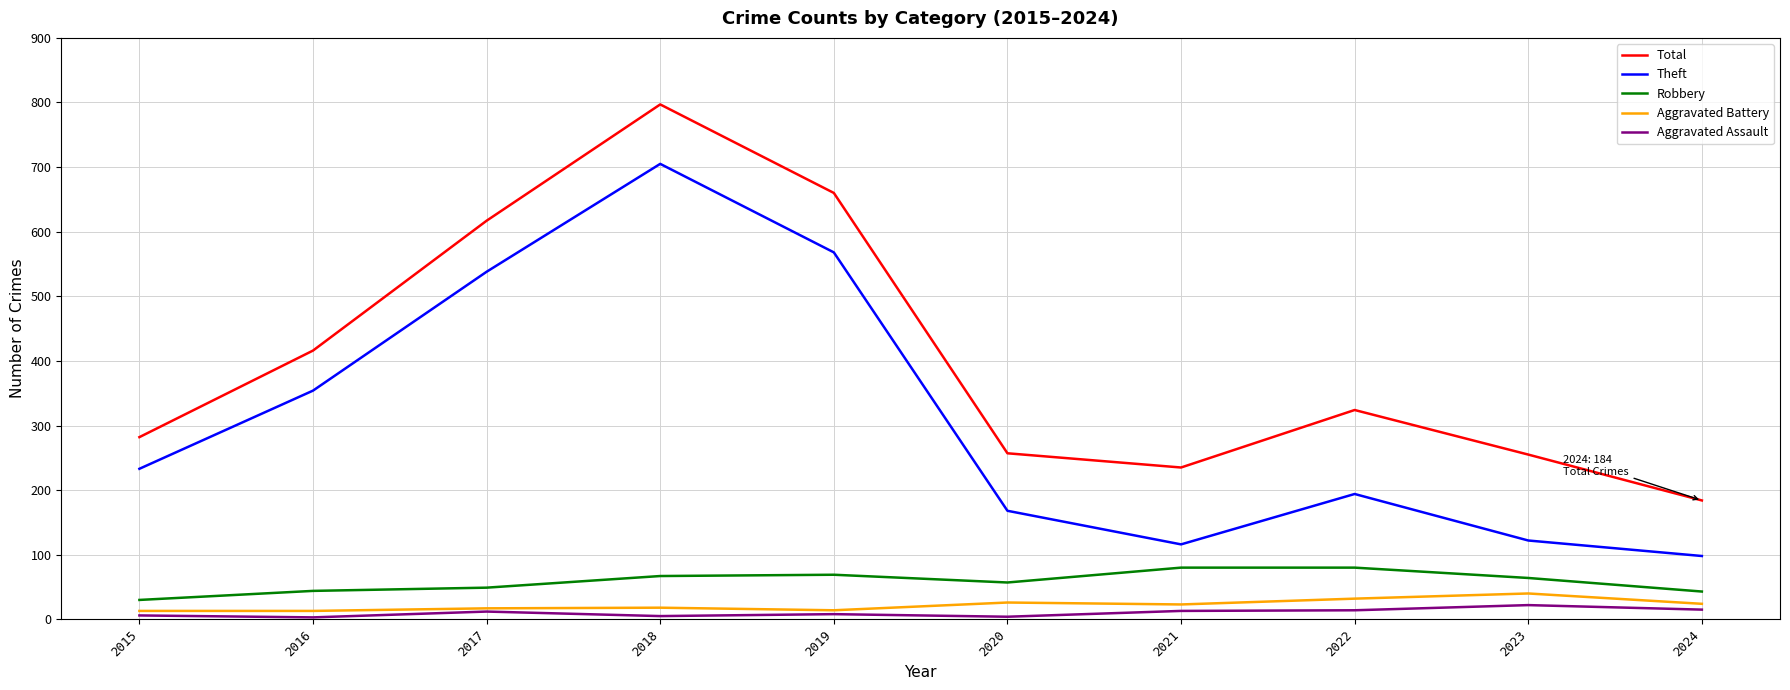

What is the average value of the Robbery series?

58